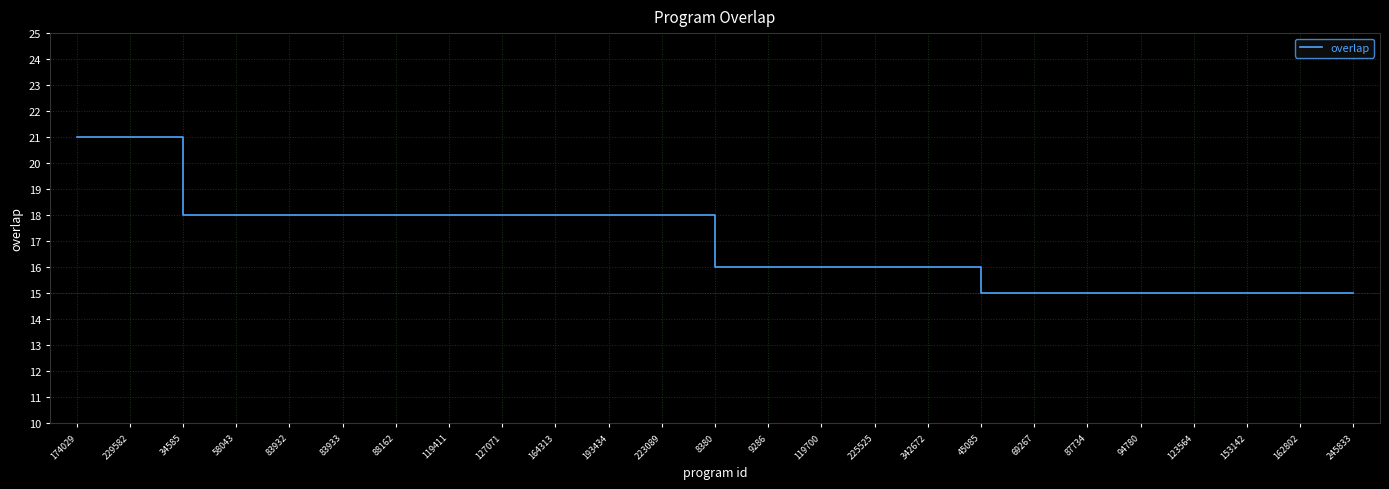

What position from the right is 193434?

15